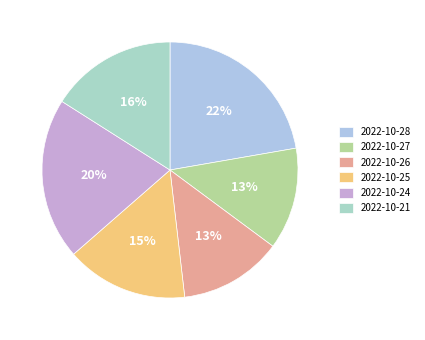

Count the number of slices in the pie.

6